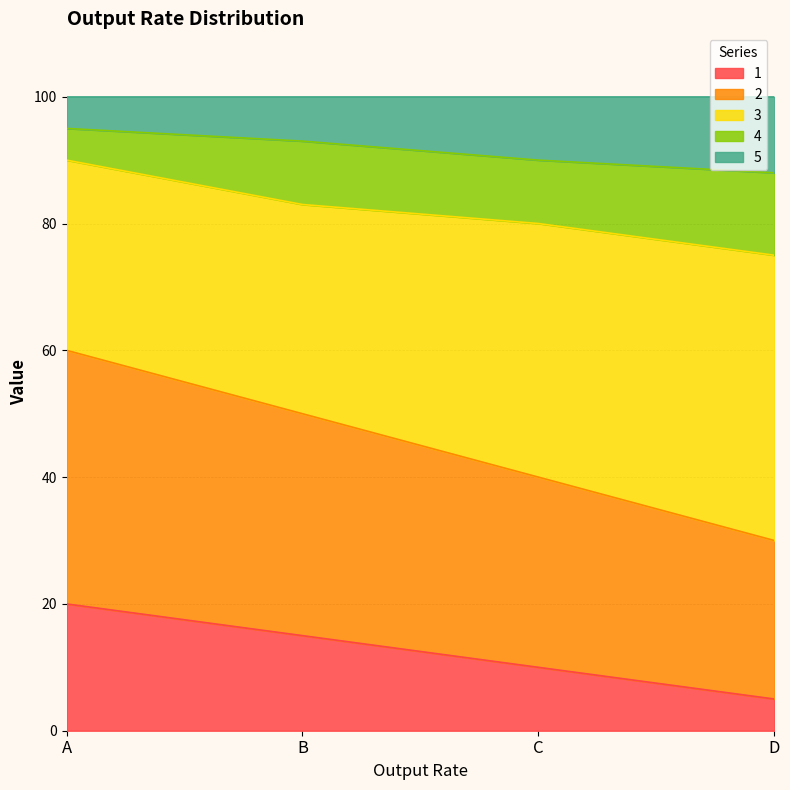

True or false: 2 has more than 0 interior local peaks.

False